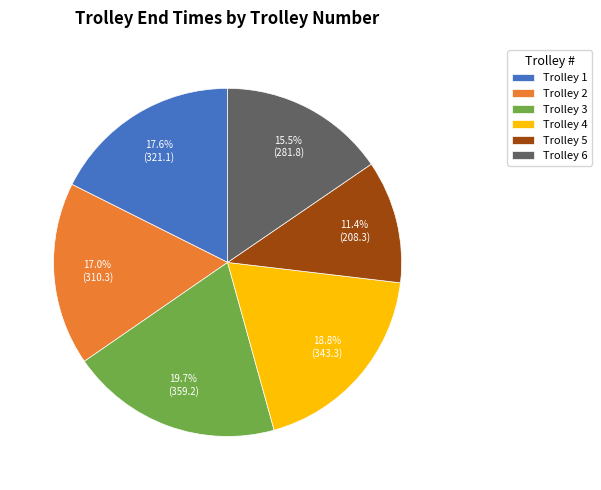

Rank the categories by value from highest to lowest.

Trolley 3, Trolley 4, Trolley 1, Trolley 2, Trolley 6, Trolley 5